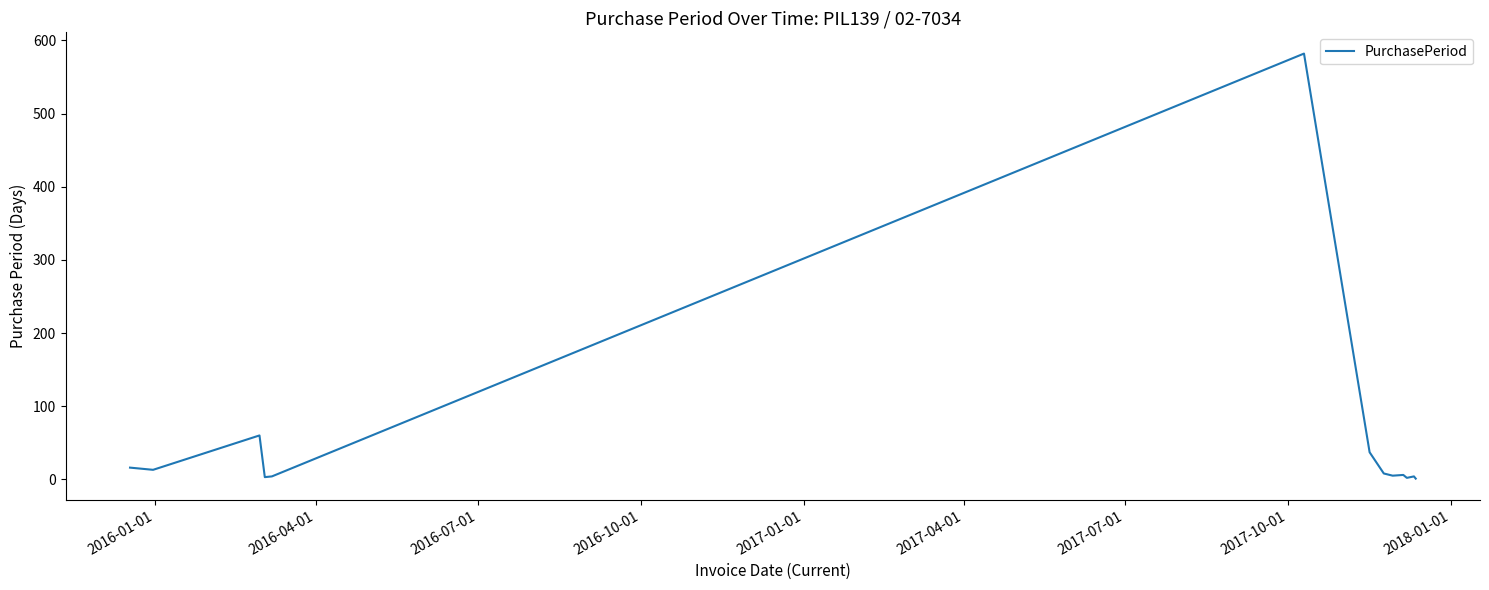

What is the difference between the maximum and second lowest values?

580